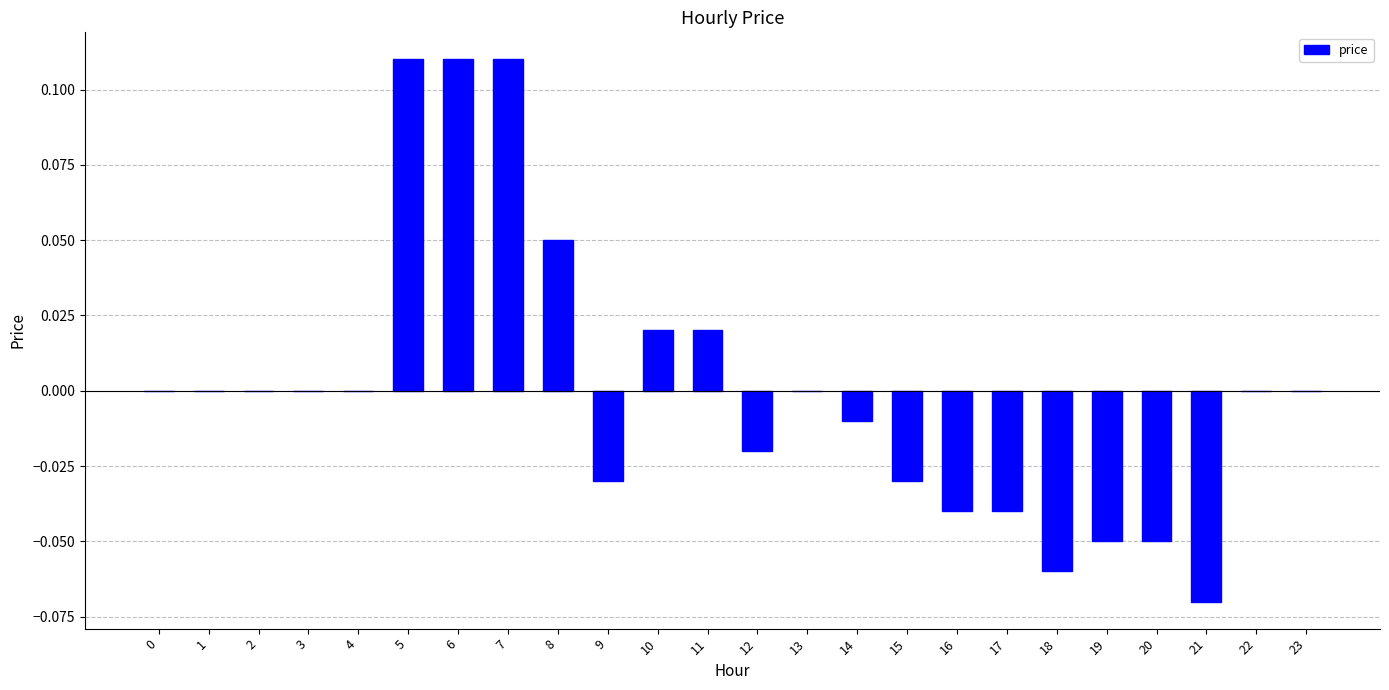

The chart shows a value of 0.1 at 4. True or false?

False